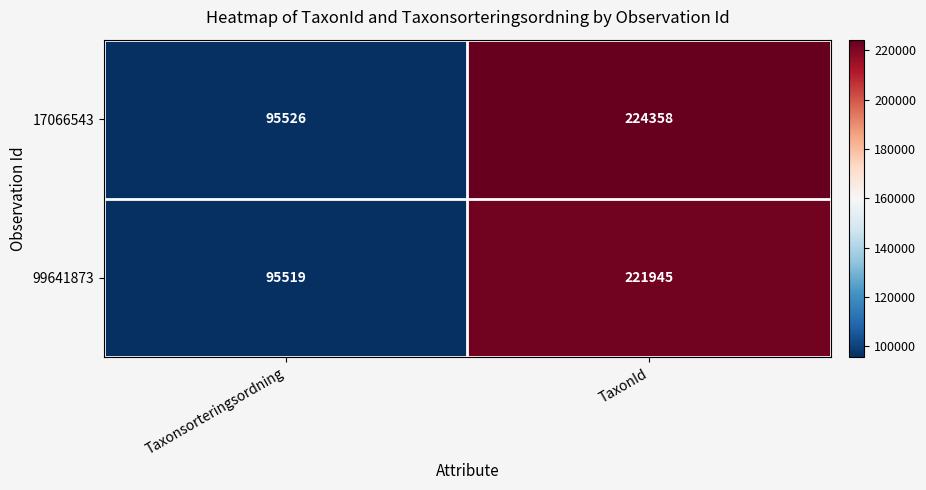

Reading left to right, transcribe all the data shown in this chart.

17066543: 95526	224358
99641873: 95519	221945